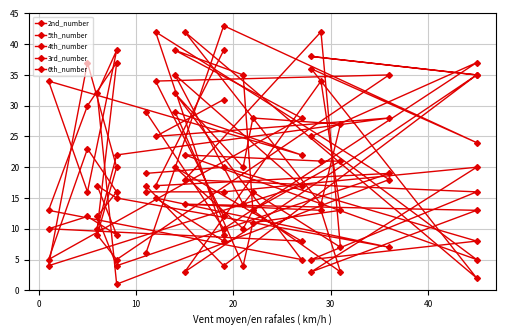

Is the value of 5th_number at 40 greater than the value of 4th_number at 15?

Yes